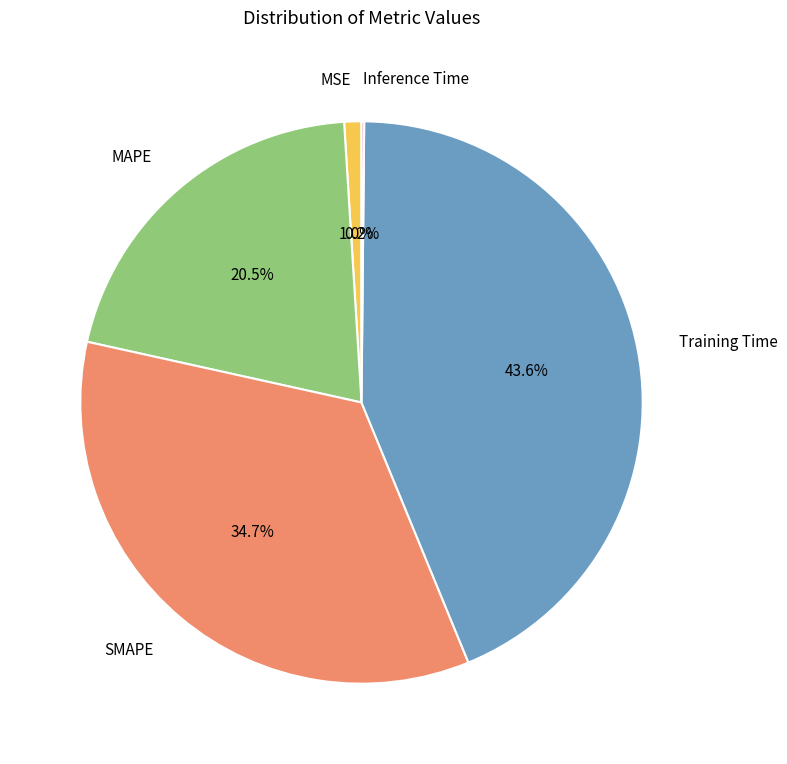

Between Training Time and MAPE, which is larger?

Training Time